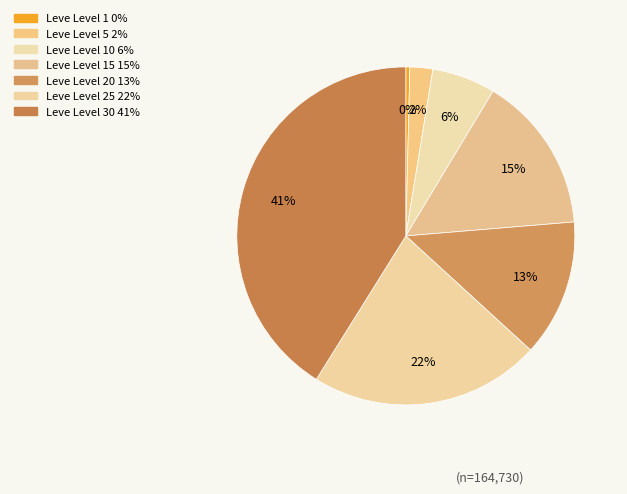

To the nearest percent, what is the difference between the largest and smallest slice percentages?

41%